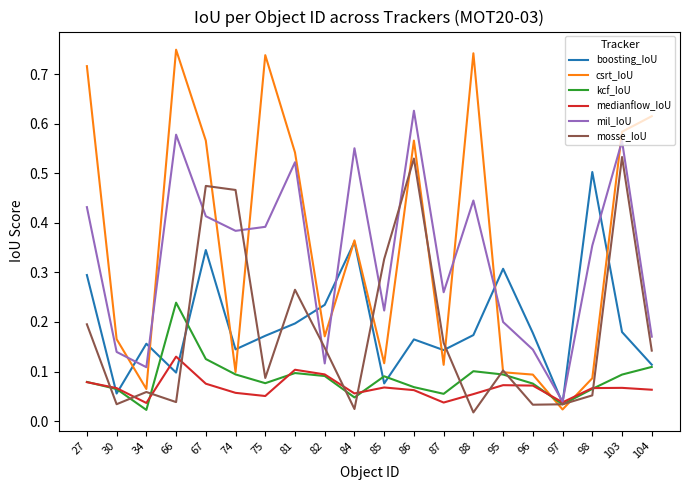

Is the value of mil_IoU at 67 greater than the value of csrt_IoU at 81?

No